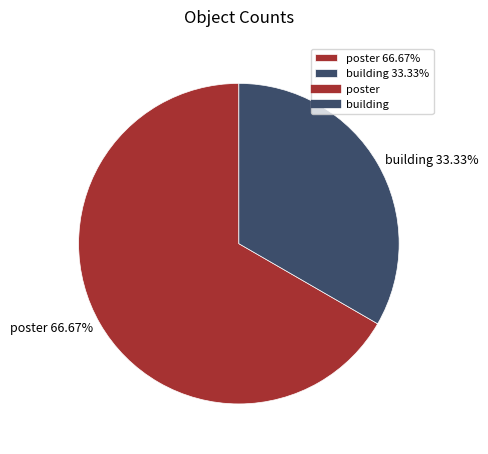

What is the total percentage of poster and building?

100.0%